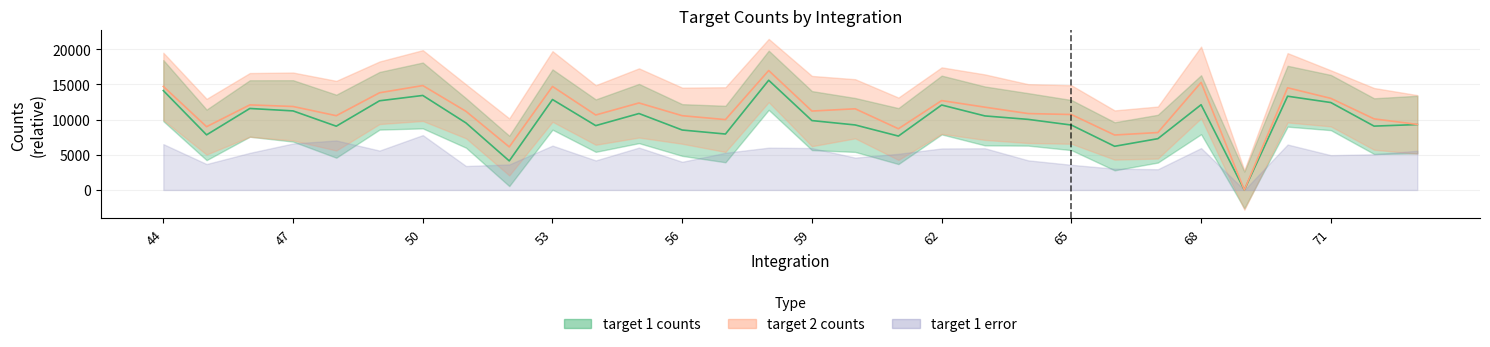

True or false: target 1 counts and target 2 counts cross at least once.

False